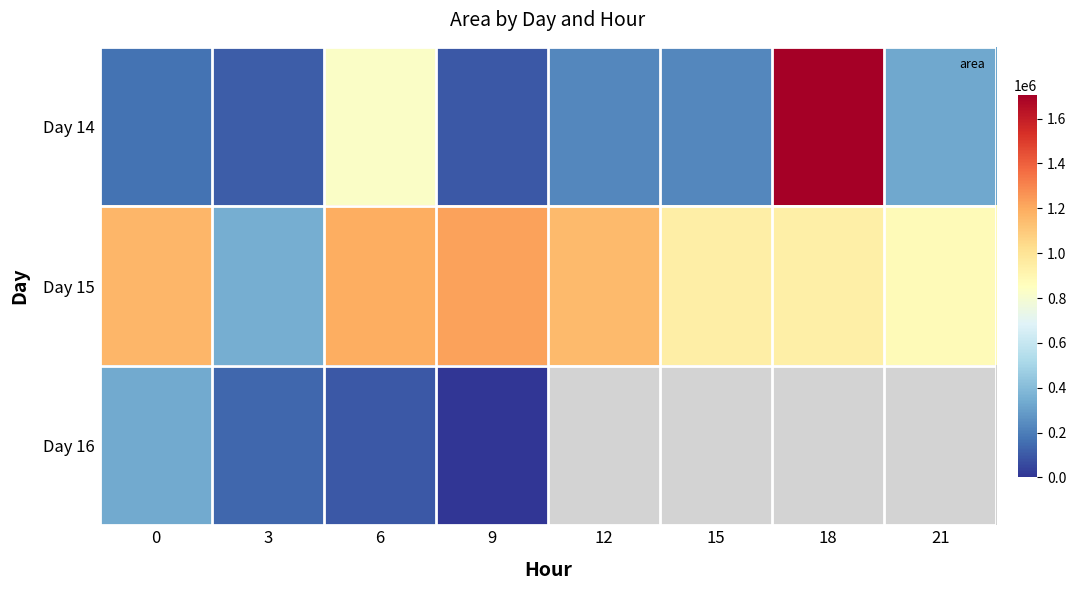

Which series changed the most between 3 and 6?

Day 15